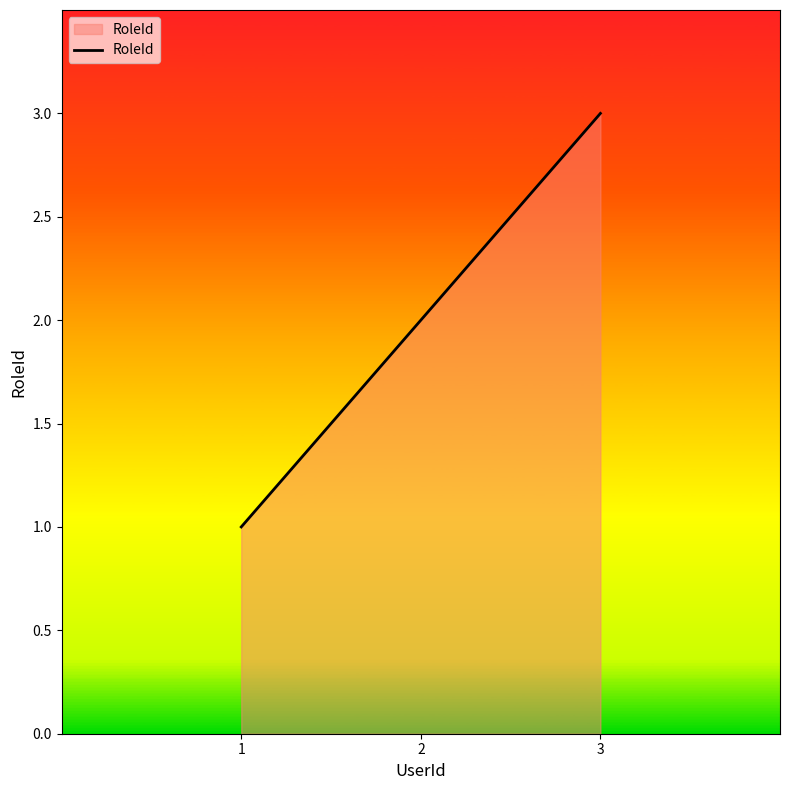

What is the greatest value displayed?

3